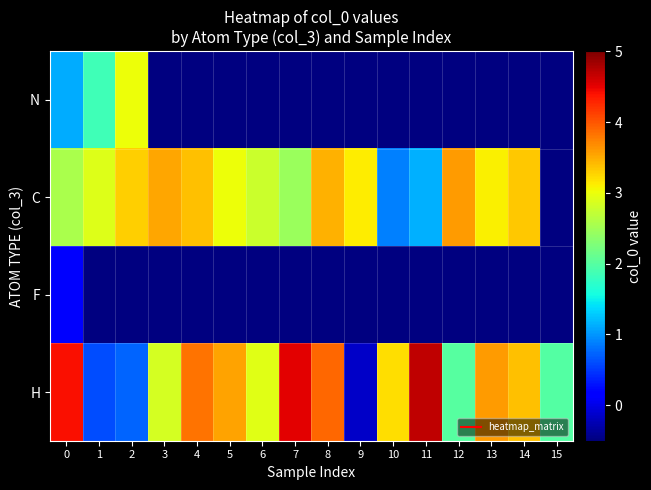

Read the C value at 5.

3.0